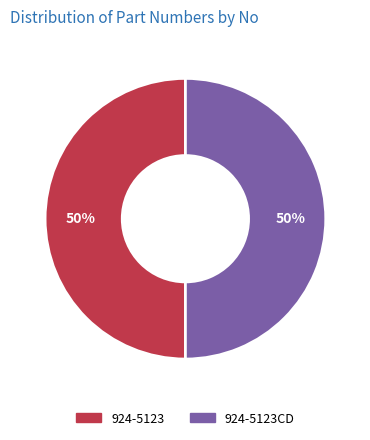

Count the number of slices in the pie.

2